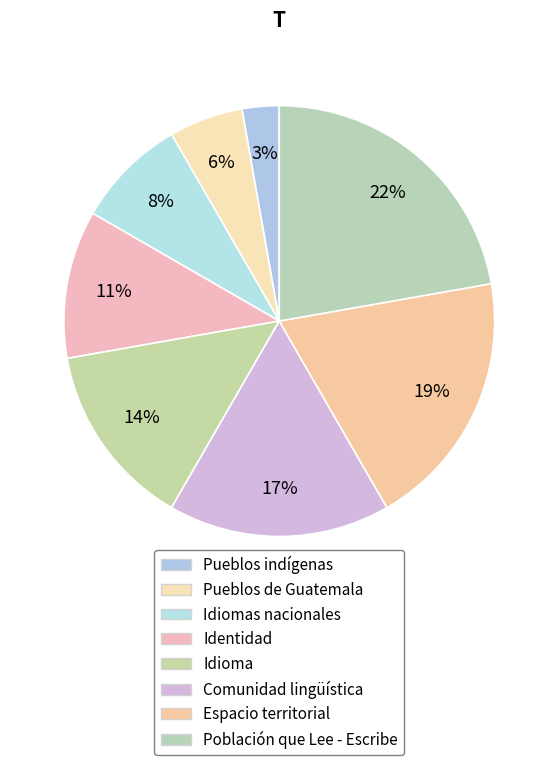

To the nearest percent, what portion does Comunidad lingüística represent?

17%